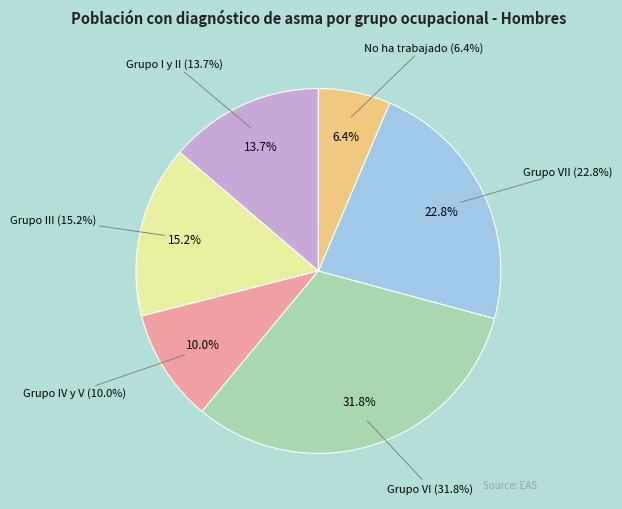

To the nearest percent, what is the average slice percentage?

17%